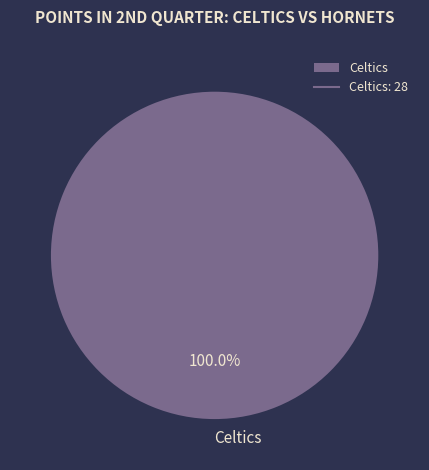

Rank the categories by value from lowest to highest.

Celtics